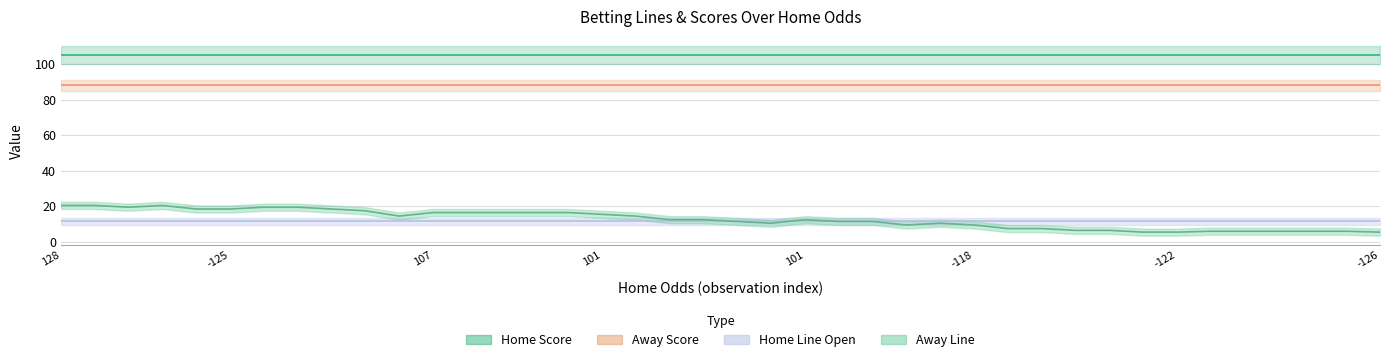

What is the value of the Away Score point at the 37th from the left?

88.0